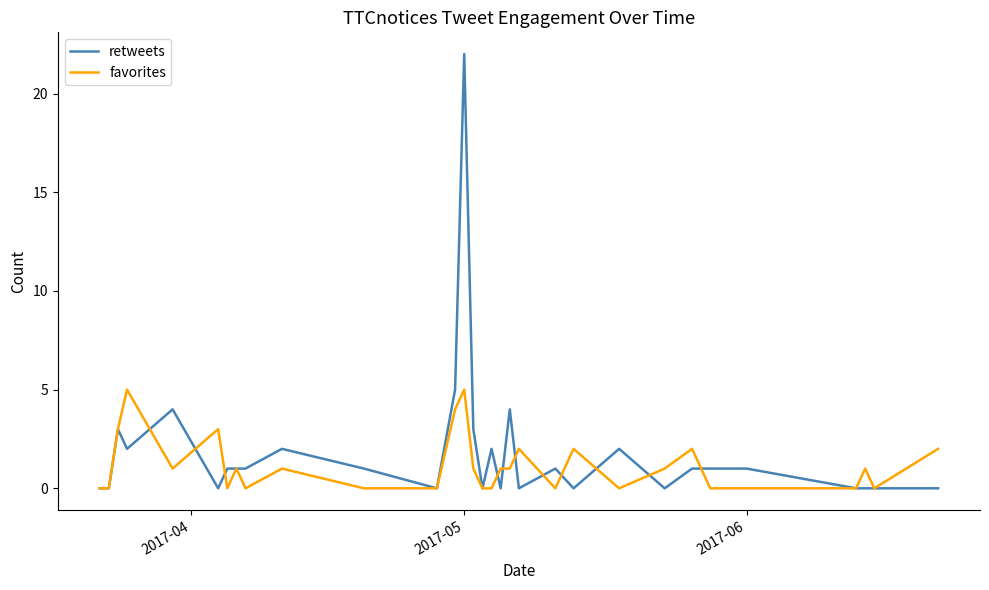

List the series in order of their peak value, lowest first.

favorites, retweets